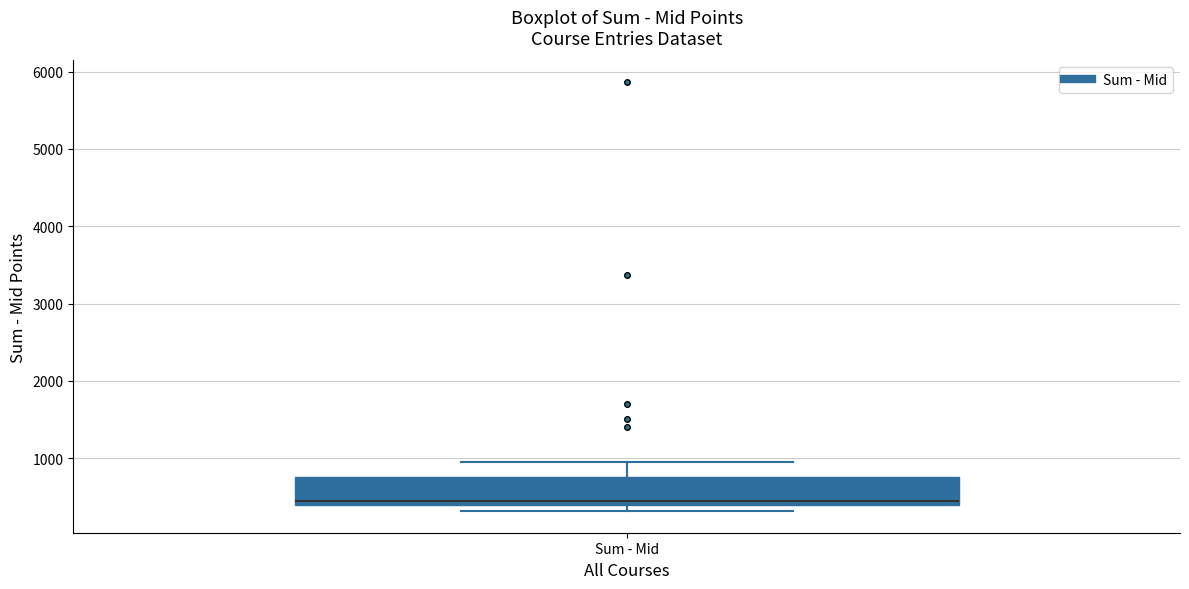

Transcribe this box plot: give where the median line is, the range the box spans, and where the two whiskers end, as read against the y-axis. The values are not printed on the chart, so give them approximately, as read against the axis.

median 500, box 400 to 800, whiskers 300 to 1000